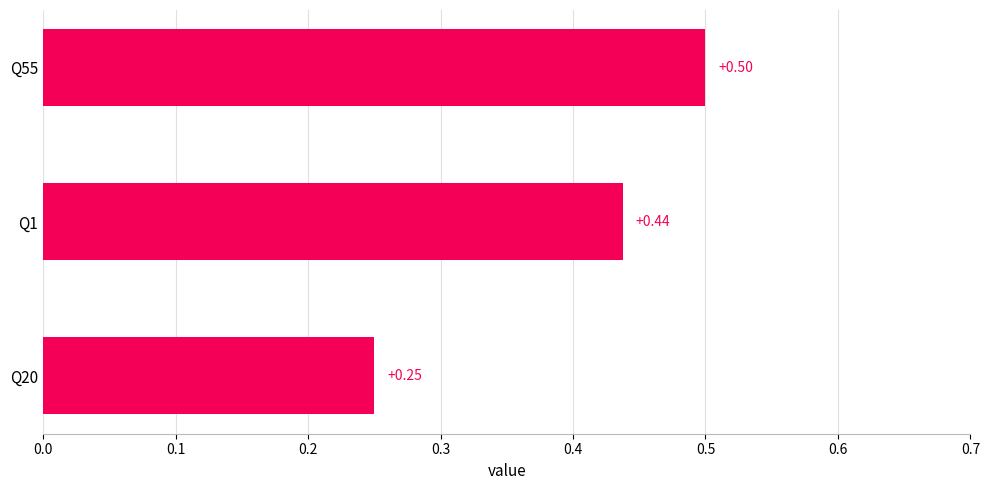

What is the sum of all values?

1.2